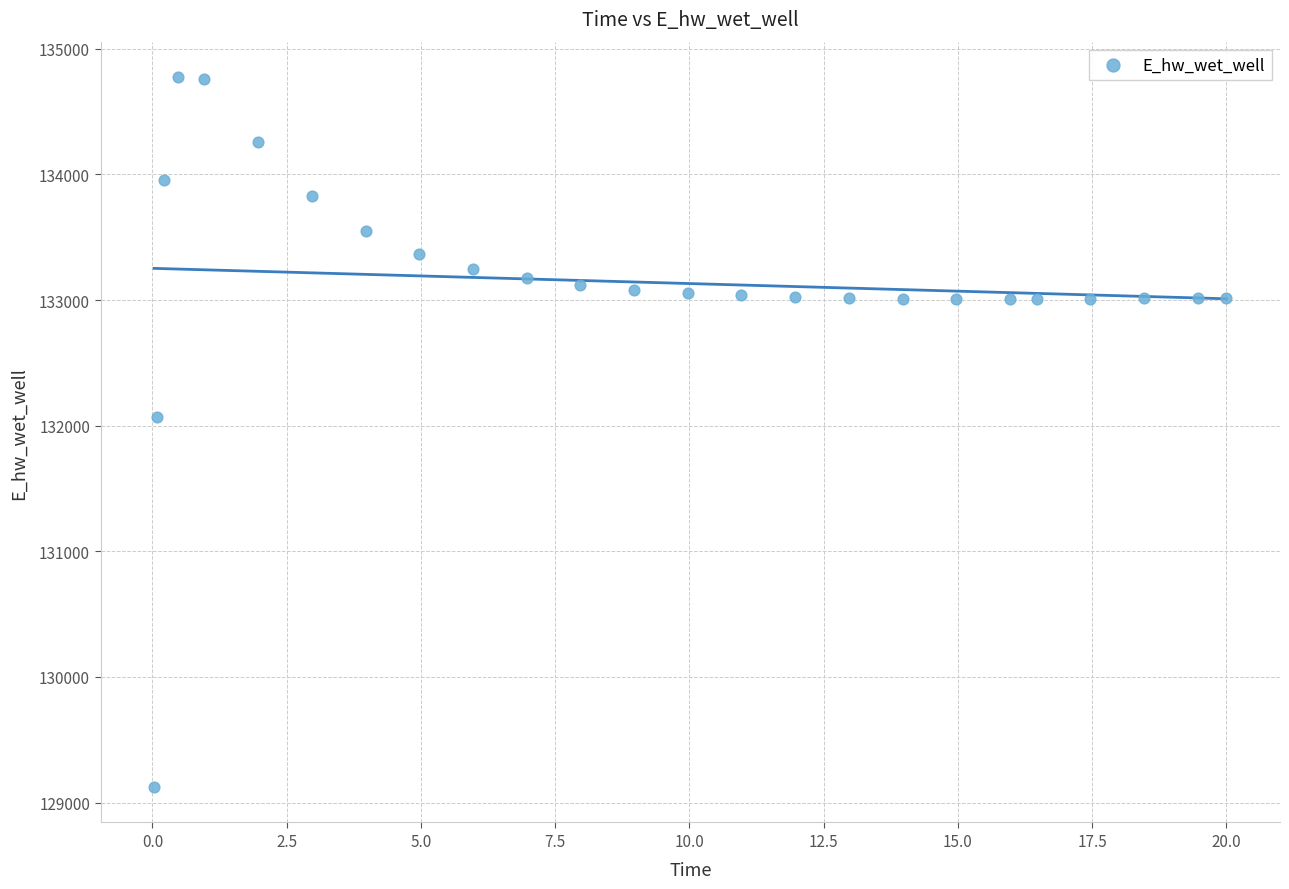

What Y value in the scatter plot is closest to 131949?

132072.5